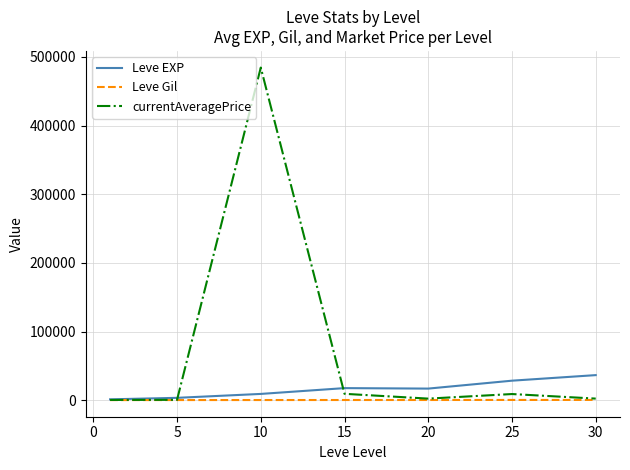

List the series in order of their peak value, highest first.

currentAveragePrice, Leve EXP, Leve Gil